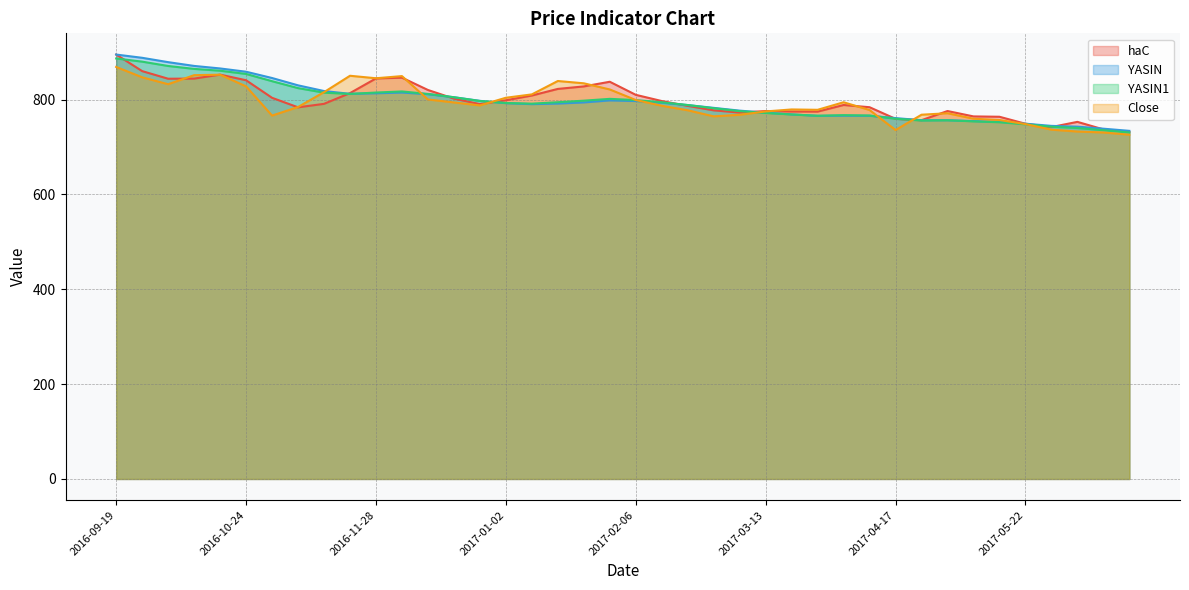

What is the label of the 29th point from the left?

2017-04-03